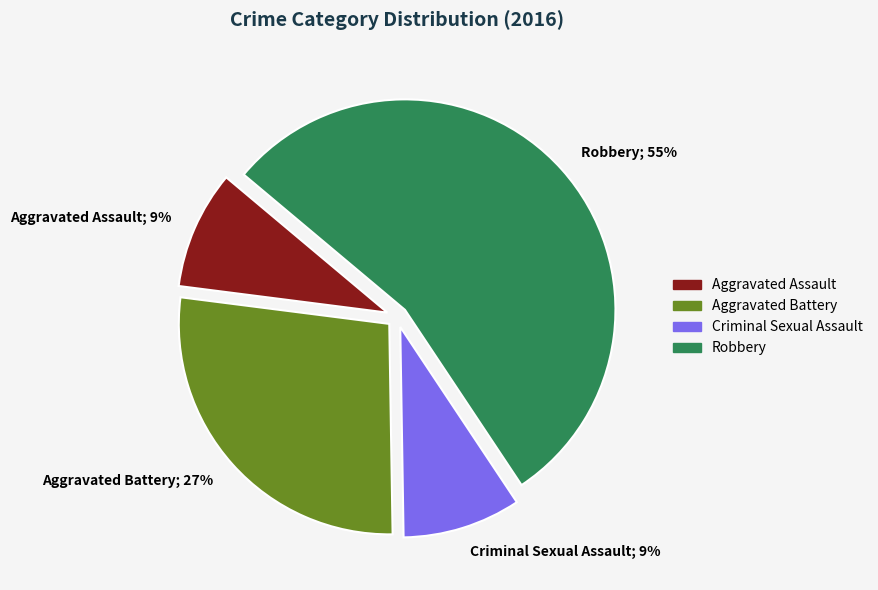

To the nearest percent, what is the average slice percentage?

25%